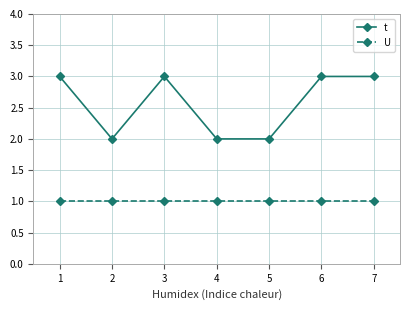

True or false: U and t cross at least once.

False